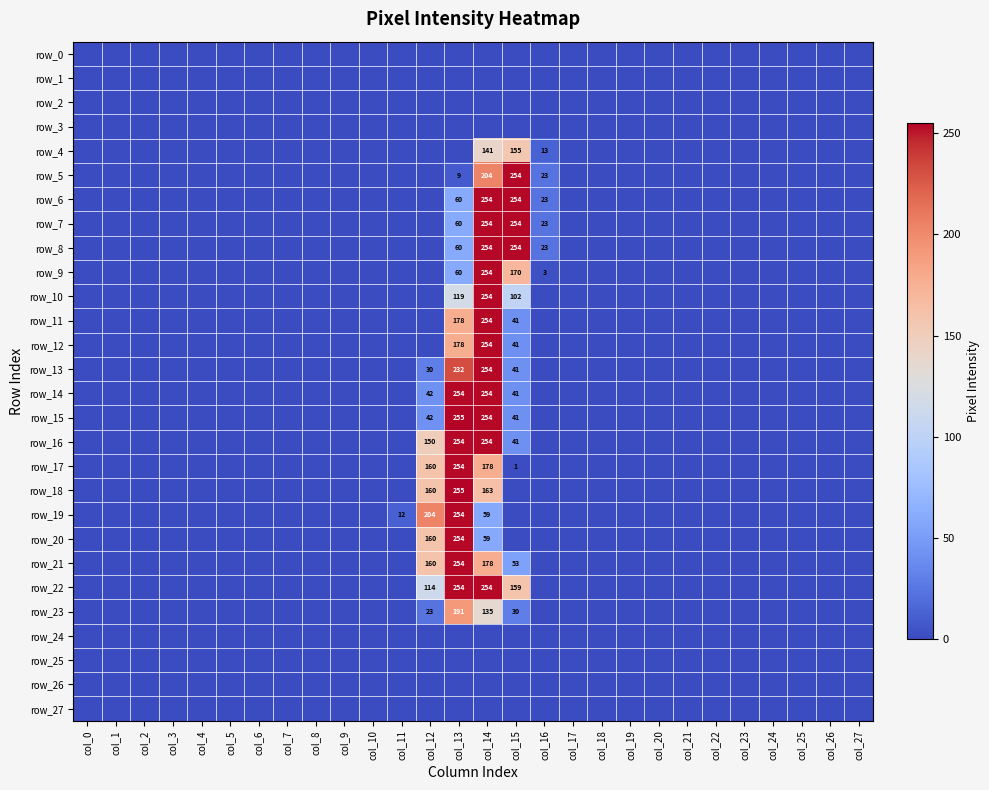

At col_0, list the series in order from largest to smallest.

row_0, row_1, row_2, row_3, row_4, row_5, row_6, row_7, row_8, row_9, row_10, row_11, row_12, row_13, row_14, row_15, row_16, row_17, row_18, row_19, row_20, row_21, row_22, row_23, row_24, row_25, row_26, row_27